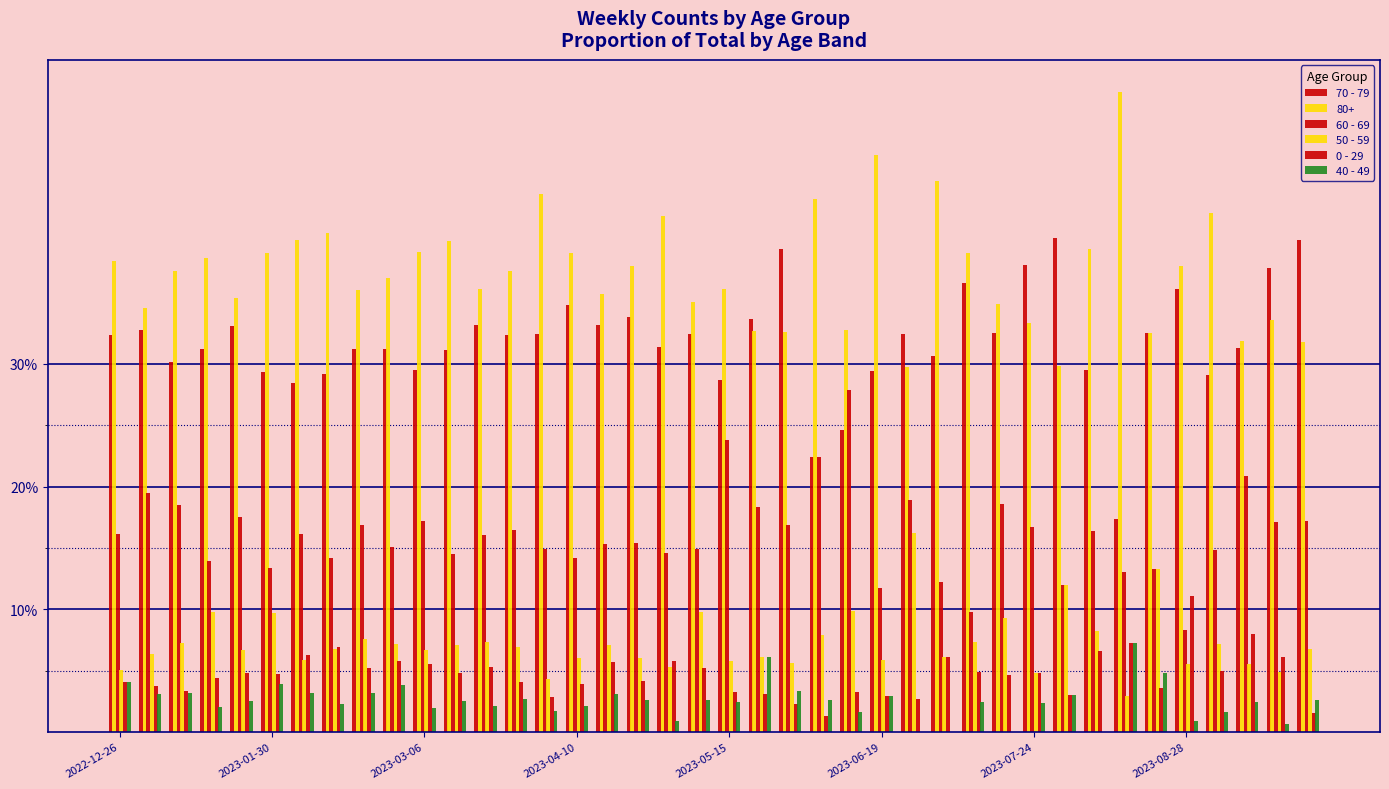

Does the chart contain stacked bars?

No